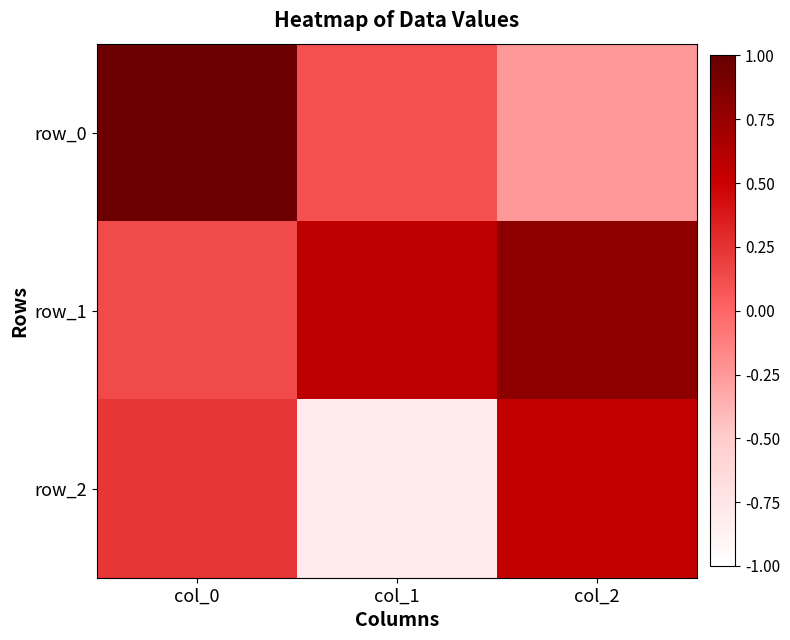

The row_2 series shows 0.5 at col_2. True or false?

True